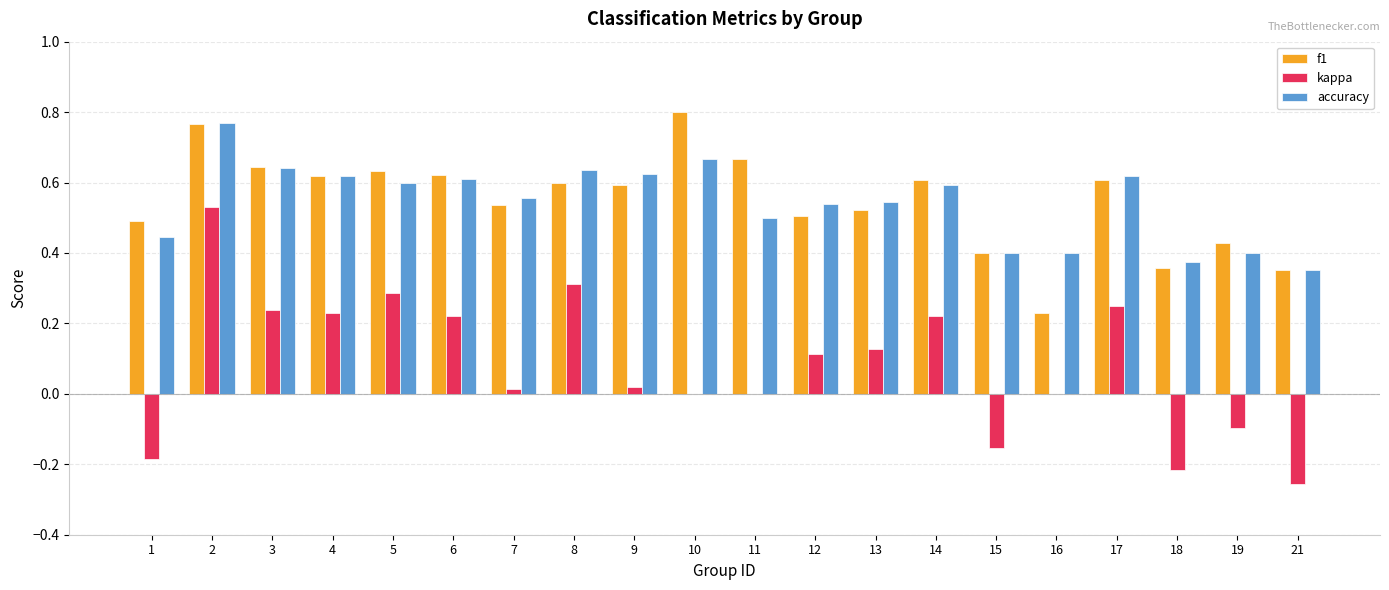

What is the sum of all accuracy values?

10.9